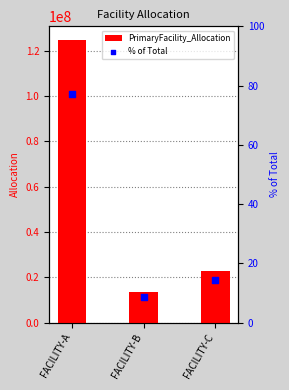

What is the total value across all series at FACILITY-A?

124605217.9